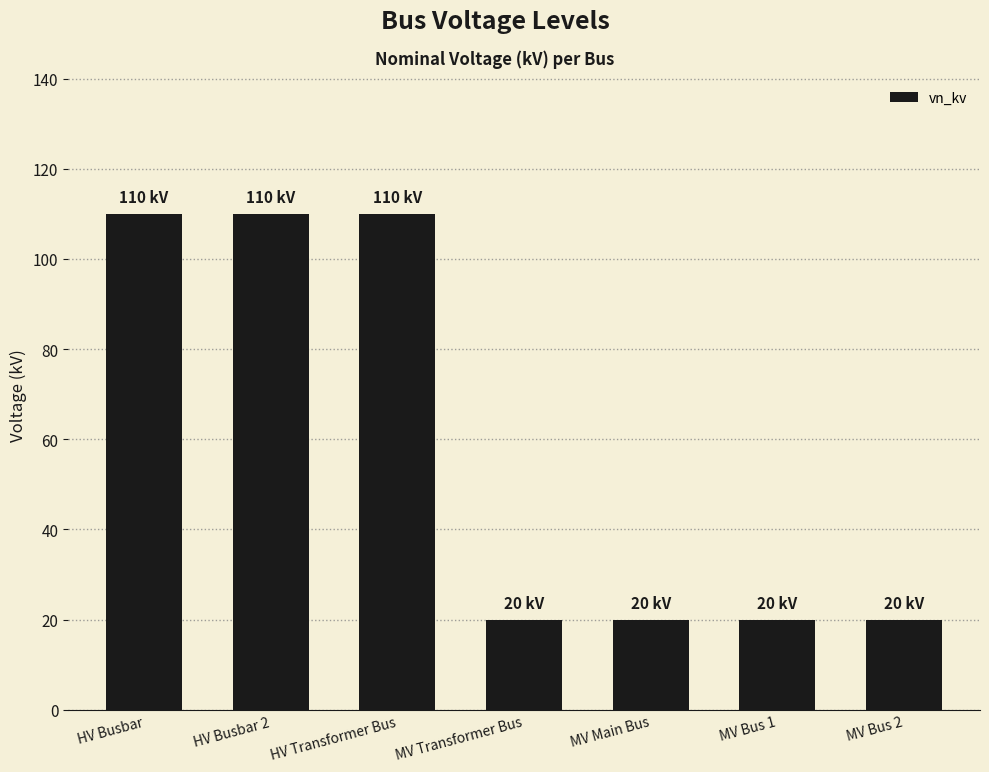

True or false: the data shows 33 at MV Main Bus.

False